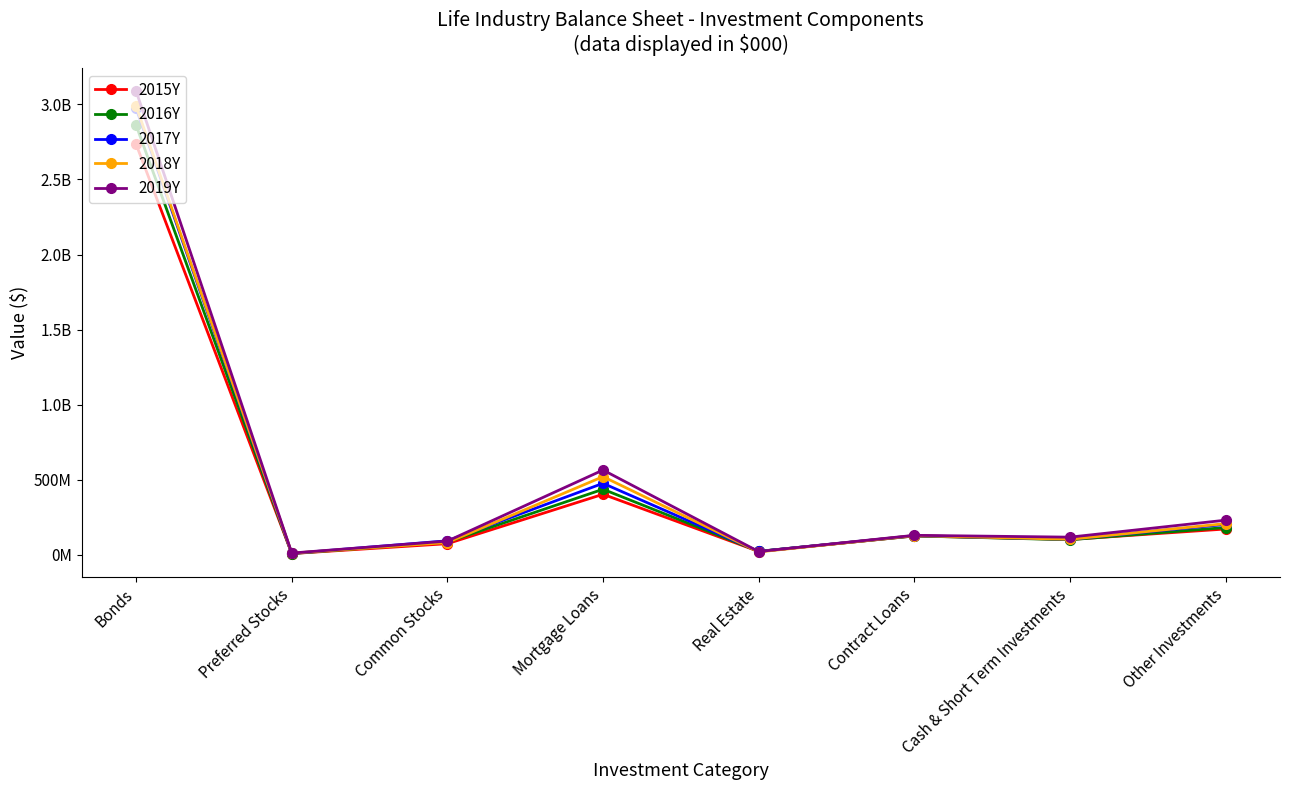

Reading left to right, list all the values displayed in this chart.

2015Y: 2734052253.2	9643107.2	75257986.6	404215580.8	23700816.3	126846301.6	103325118.7	173001310.3
2016Y: 2860641727.4	9632167.7	86368051.0	437692800.4	24452025.8	126852850.9	101433935.2	182789489.7
2017Y: 2973518819.1	10453488.8	94515211.5	477047905.9	23533095.4	128893951.3	104646109.7	203656068.1
2018Y: 2988034226.3	12289315.9	82965111.6	521541294.9	20429767.3	129182315.8	104514229.3	208688796.9
2019Y: 3087870760.5	12886180.0	92620321.4	565536337.2	22950447.0	130983814.4	118779661.4	231721241.8